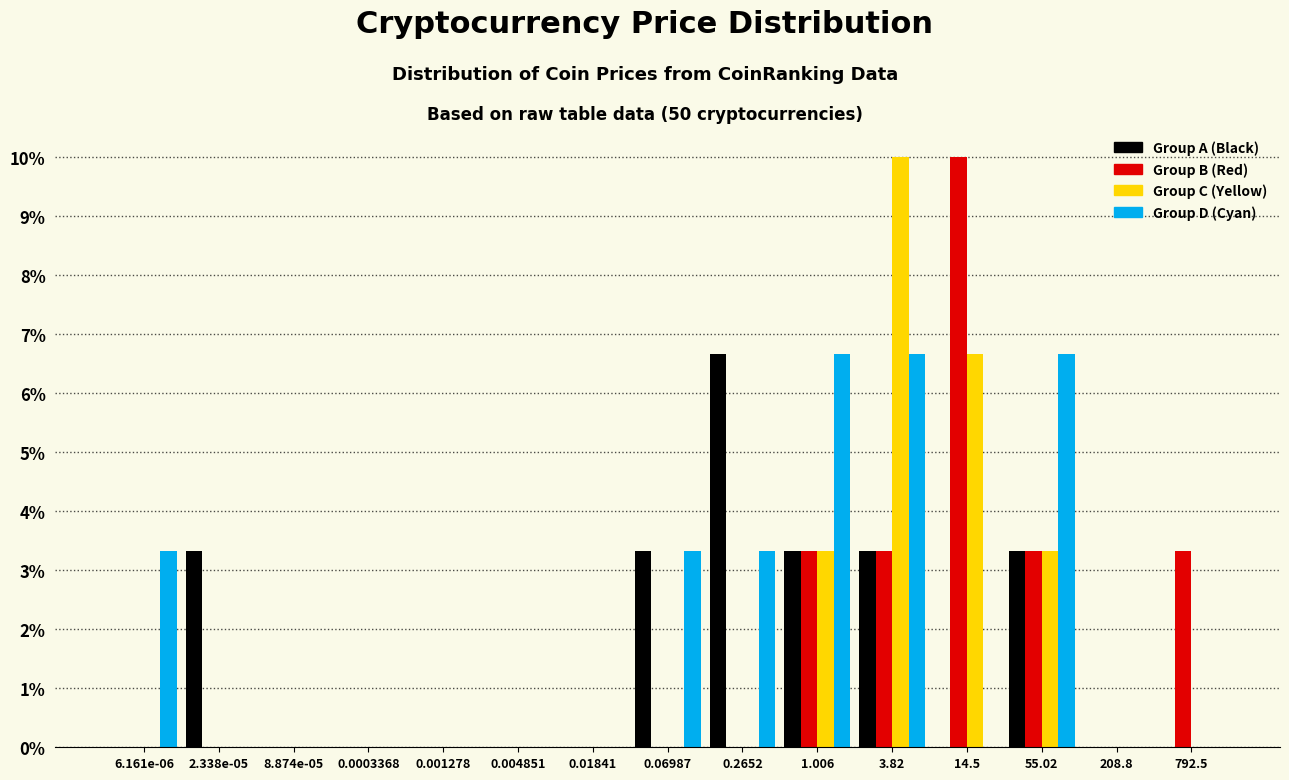

What are all the series names shown in the legend?

Group A (Black), Group B (Red), Group C (Yellow), Group D (Cyan)